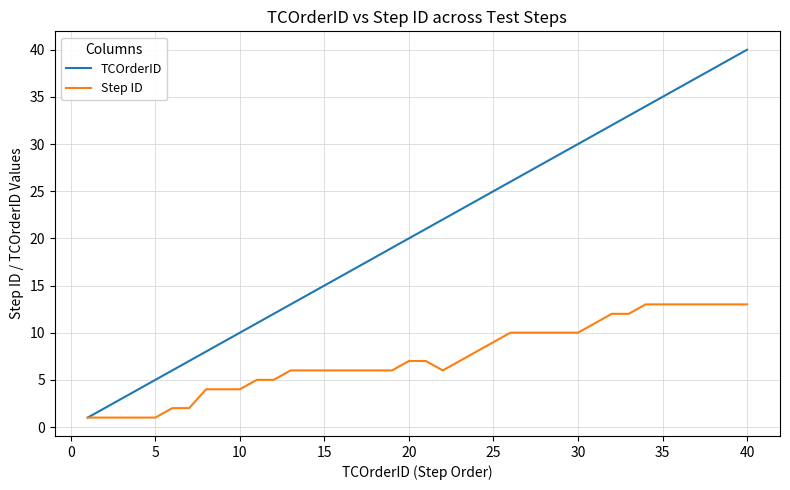

List the series in order of their overall mean, lowest first.

Step ID, TCOrderID